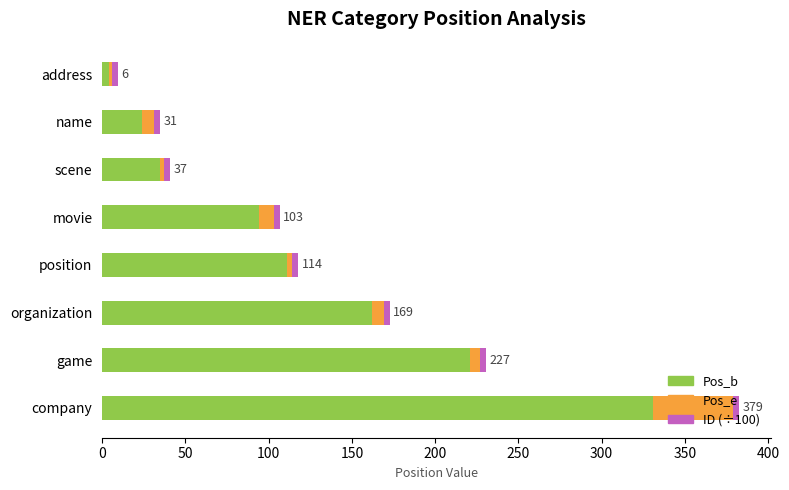

At which category is the sum across all series the highest?

company